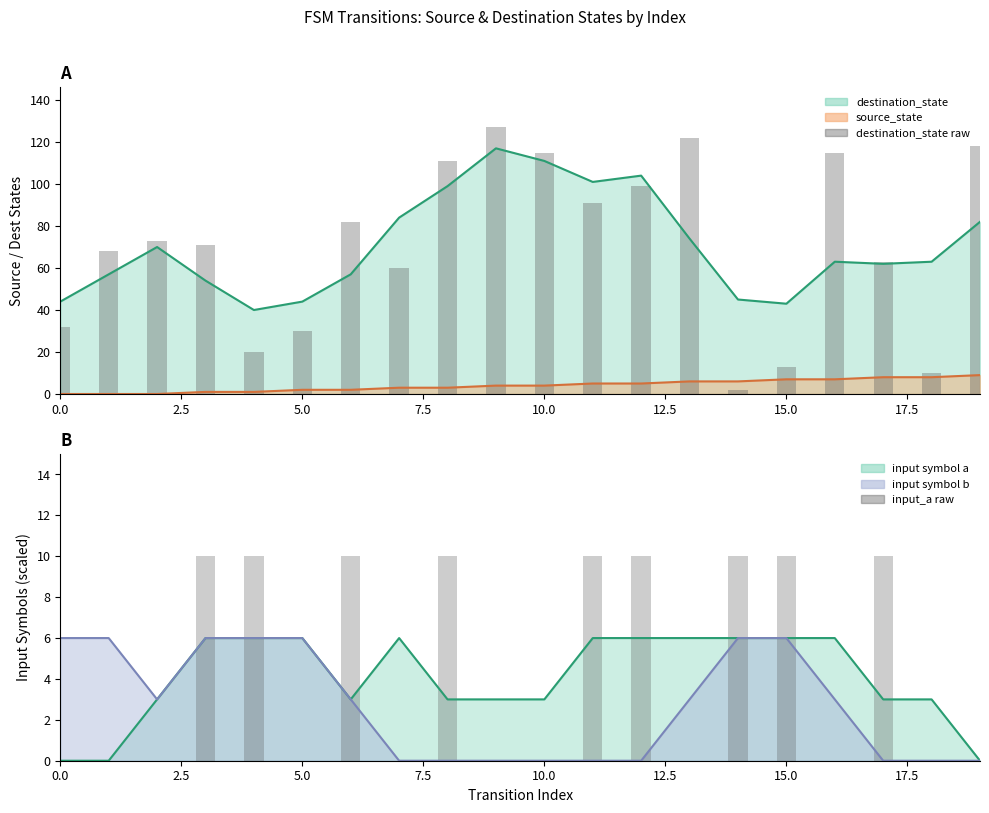

What position from the left is 14?

15